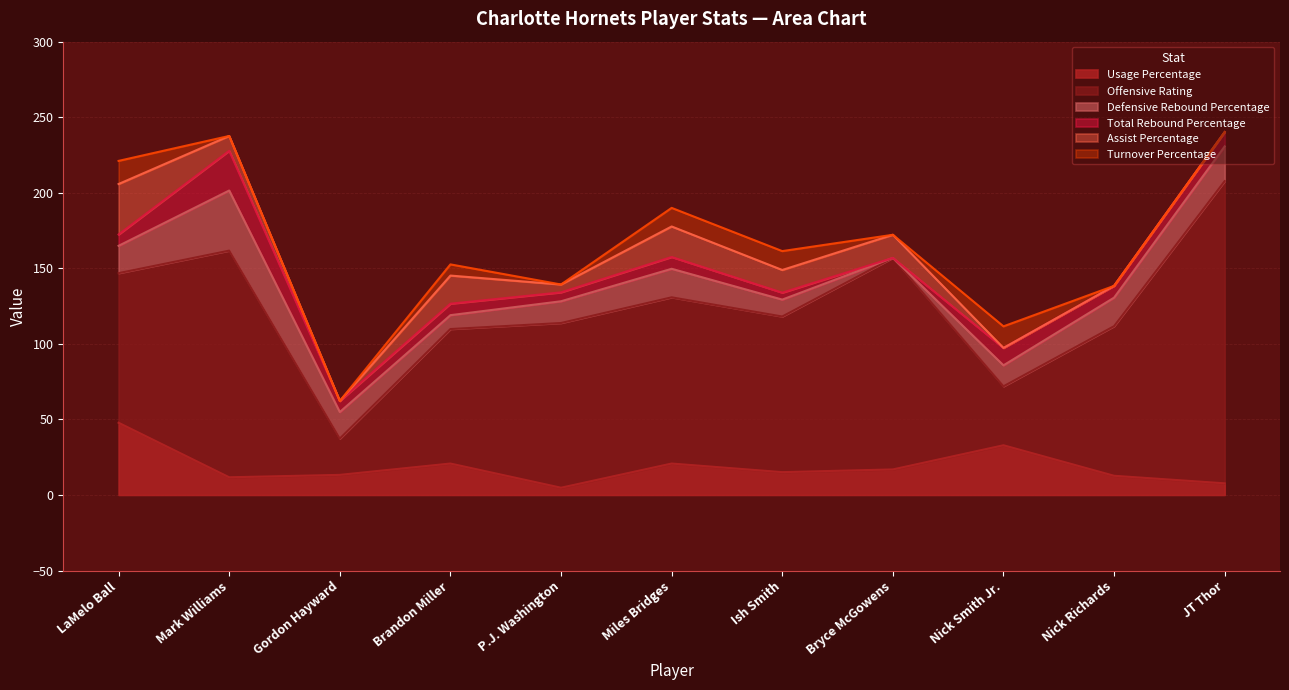

What is the maximum value shown in the chart?

200.0